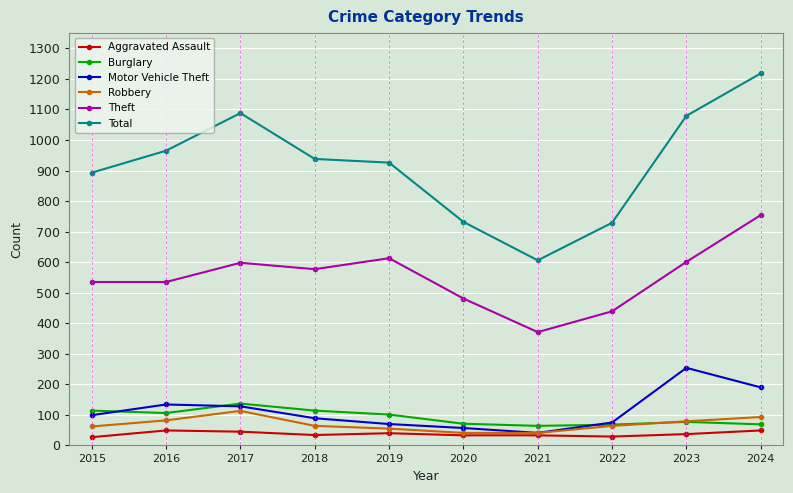

At how many categories does at least one series exceed 30?

10